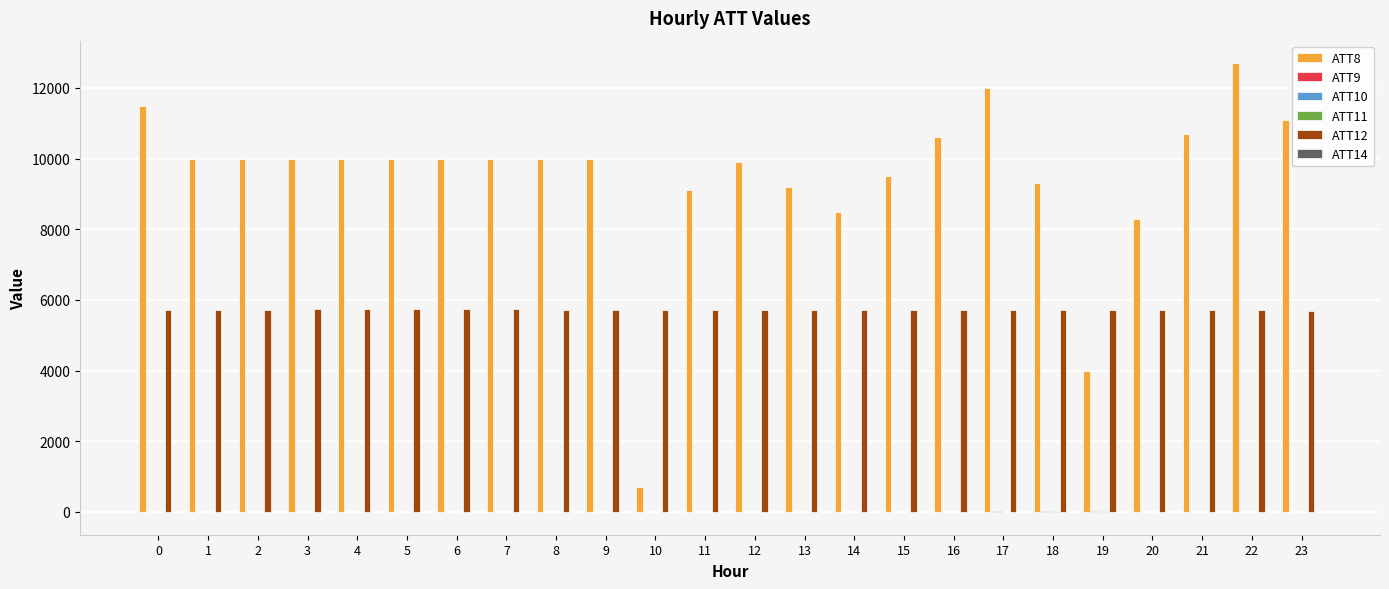

The value of ATT8 at 7 is 17766.5. True or false?

False